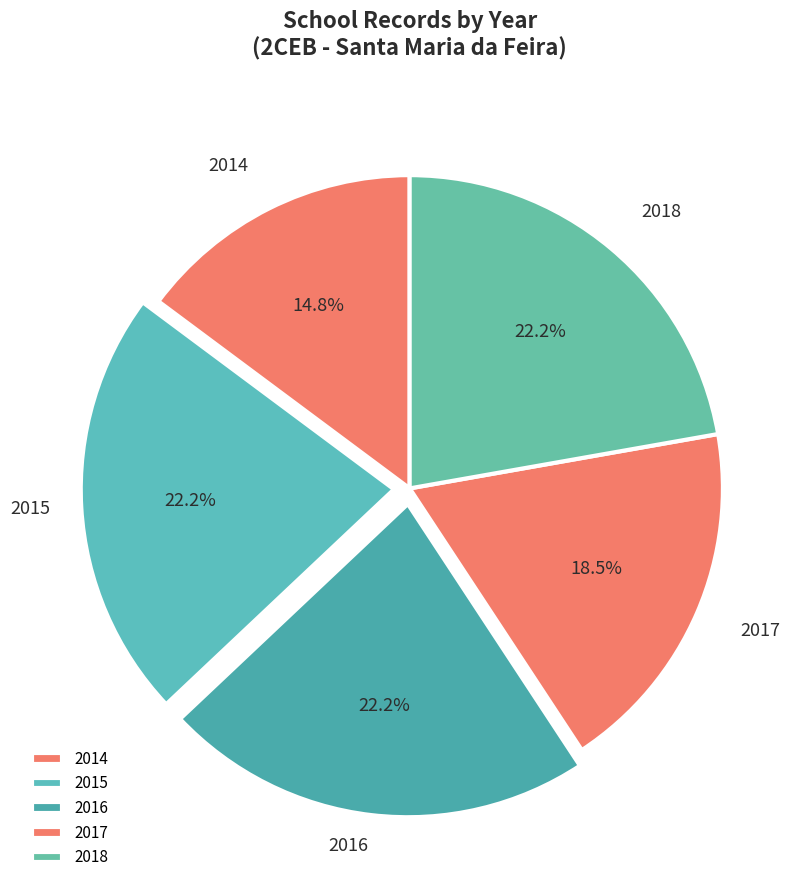

Is there a majority slice in this chart?

No